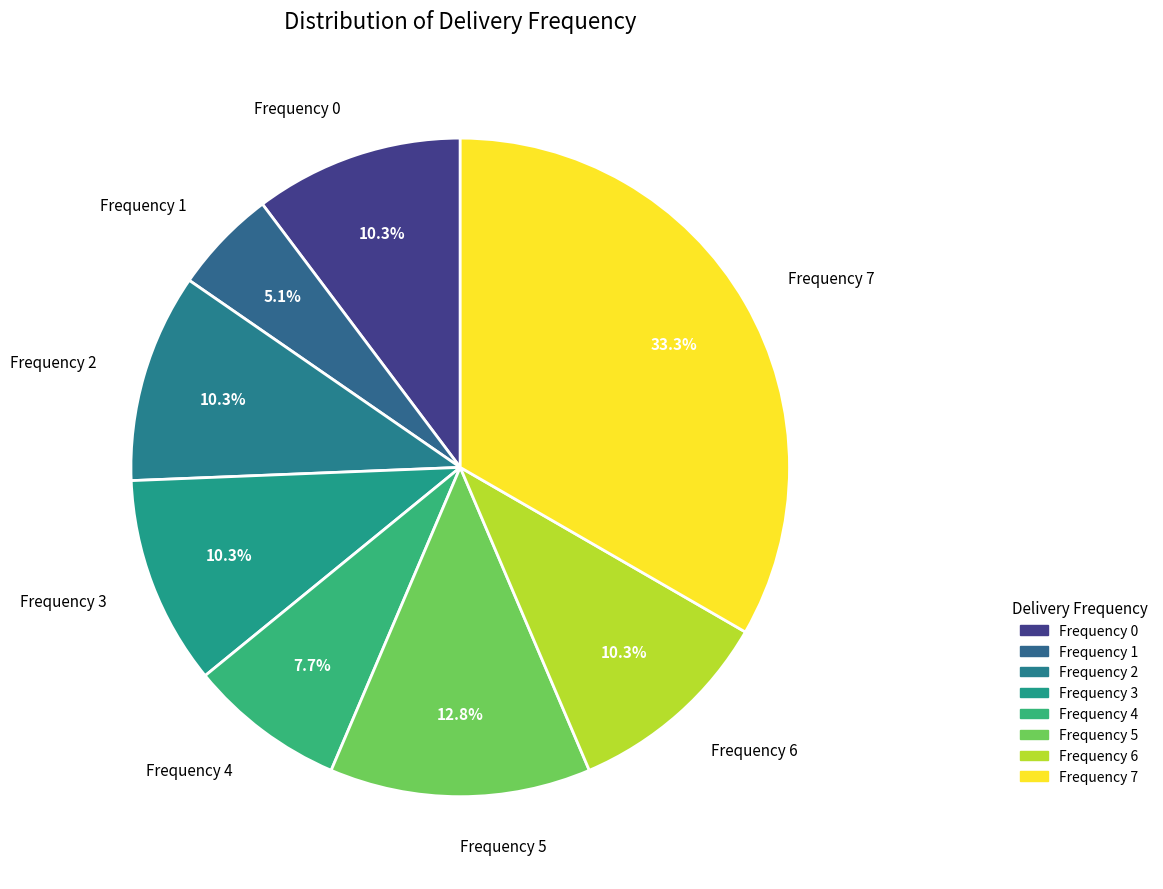

Which slice is the largest?

Frequency 7